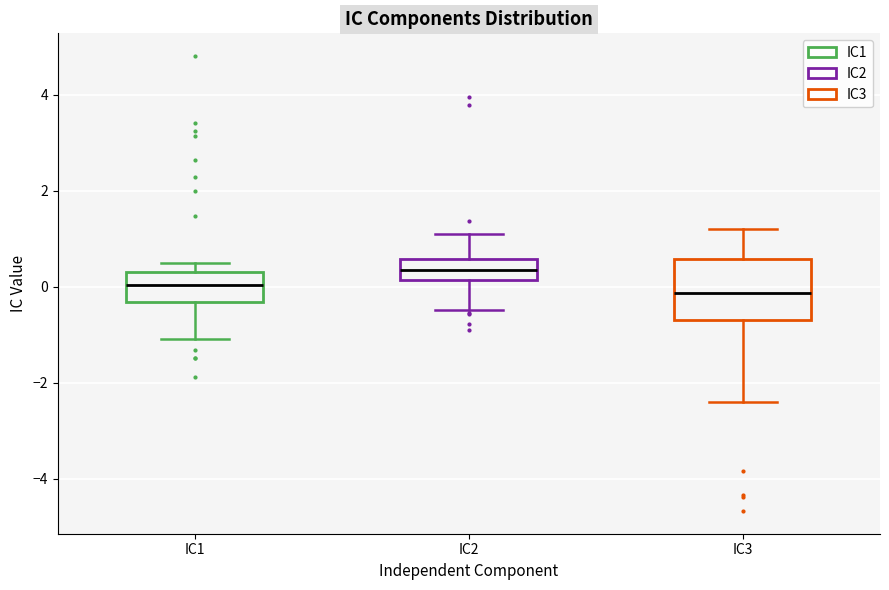

Reading left to right, read every box against the y-axis: the position of its median line, the range the box covers, and the ends of its whiskers. The values are not printed on the chart, so give them approximately, as read against the axis.

IC1: median 0.0, box -0.4 to 0.4, whiskers -1.0 to 0.4 (just above the box's upper edge)
IC2: median 0.4, box 0.2 to 0.6, whiskers -0.4 to 1.2
IC3: median -0.2, box -0.6 to 0.6, whiskers -2.4 to 1.2